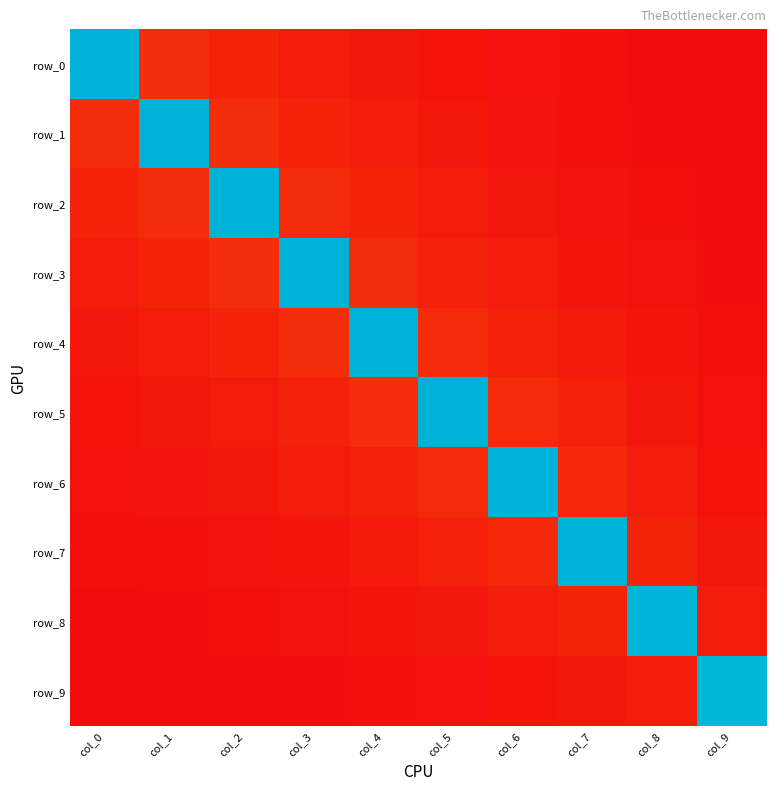

At which category is the sum across all series the highest?

col_4